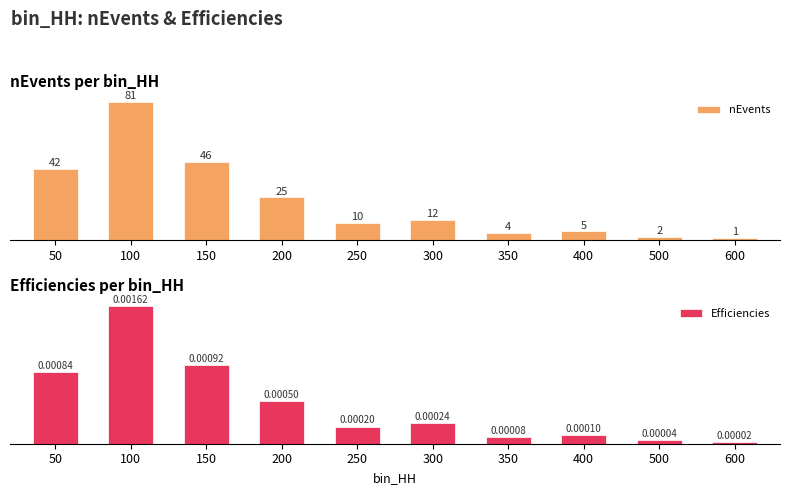

True or false: nEvents has a value of 16.9 at 200.

False